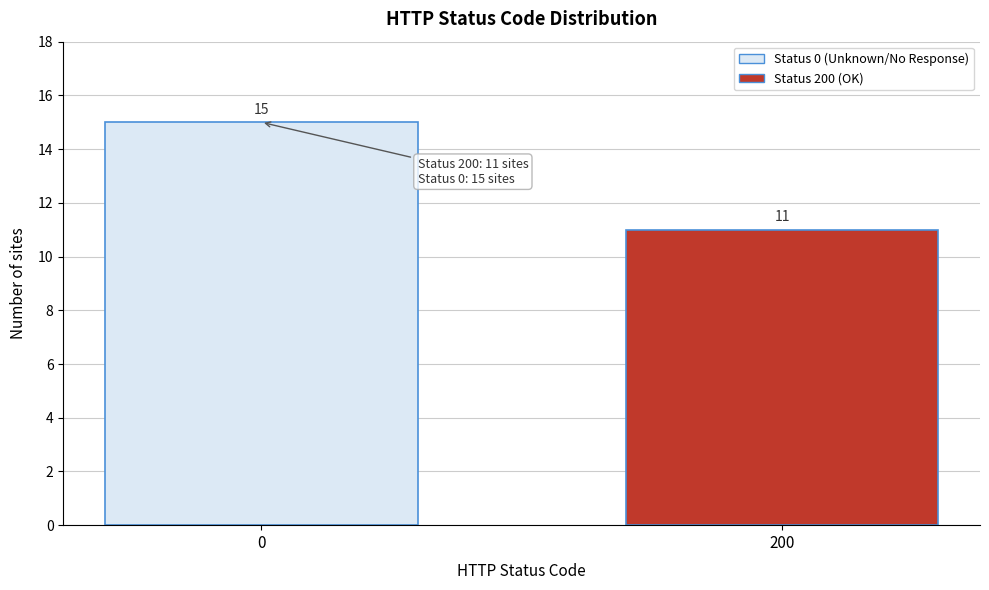

Reading left to right, what are all the values shown in this chart?

15	11